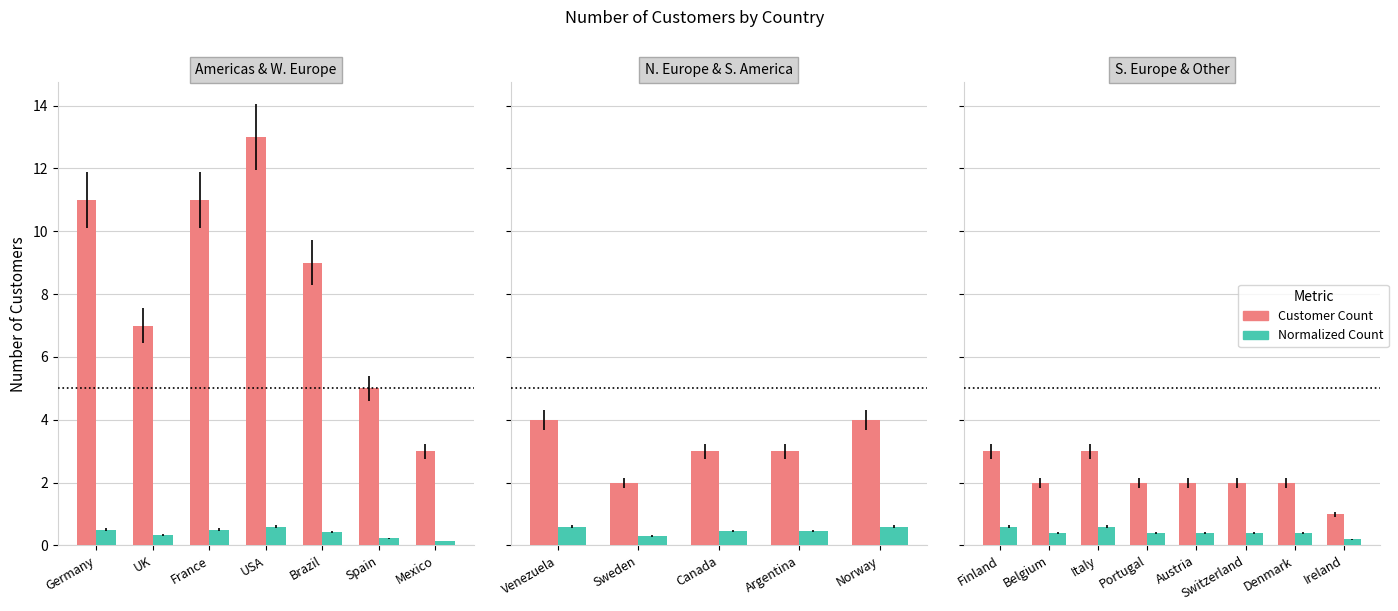

Which series has the largest range (max minus min)?

Customer Count